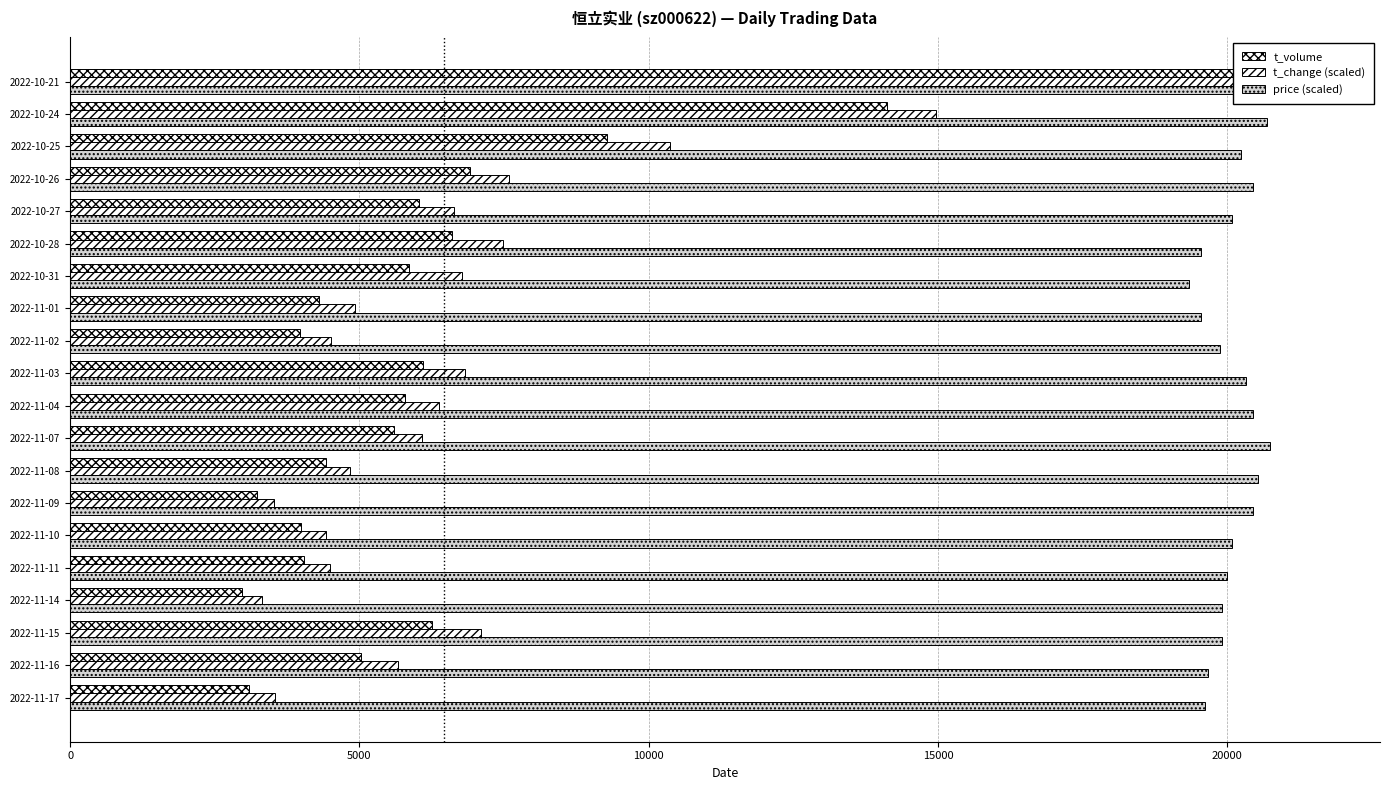

Is it true that t_change (scaled) equals 4469.9 at 2022-10-28?

False